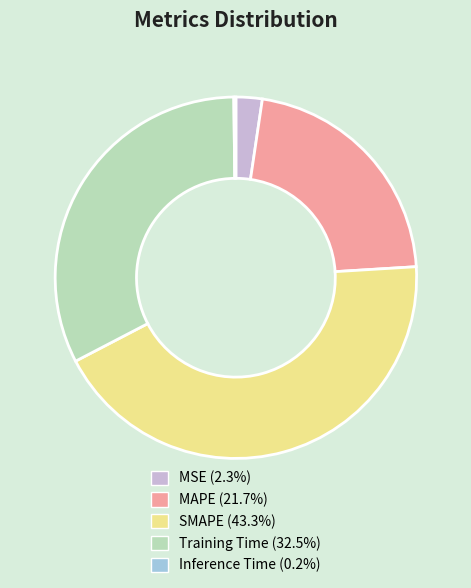

Is the sum of Training Time and SMAPE greater than half?

Yes